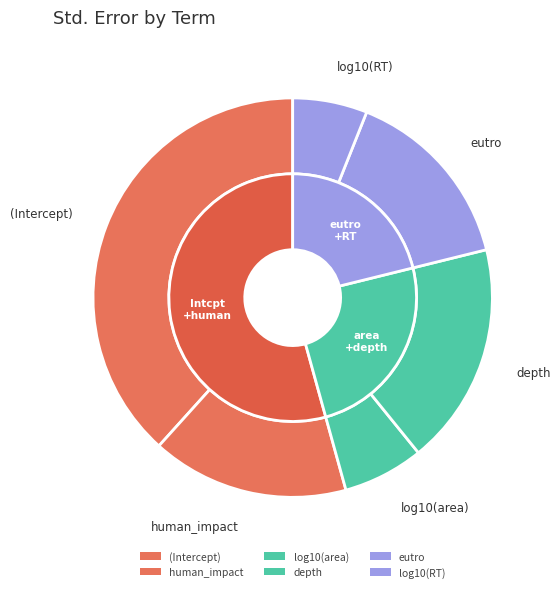

Which slice is the largest?

(Intercept)